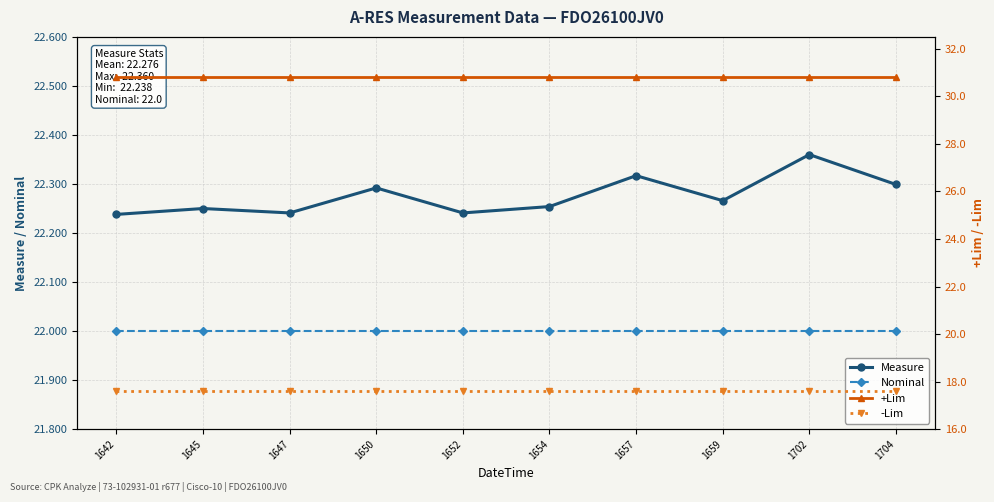

What is the difference between the maximum and minimum values in the Measure series?

0.1